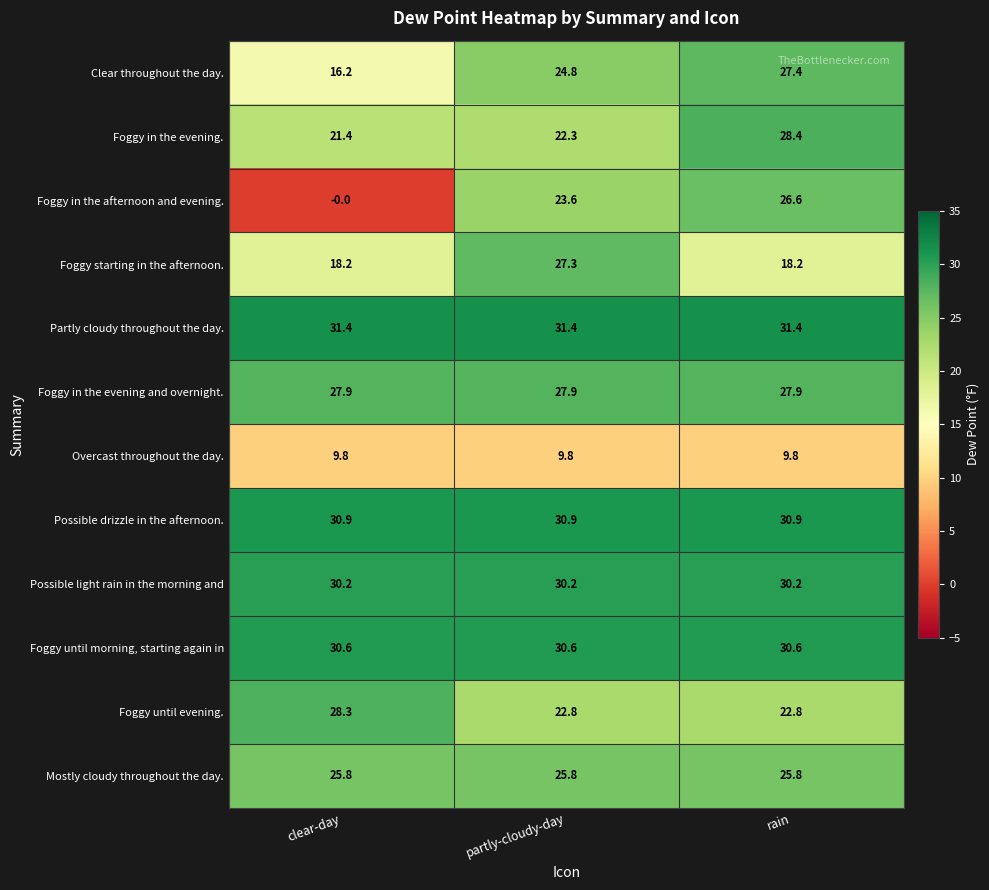

The Foggy in the afternoon and evening. series shows -0.0 at clear-day. True or false?

True